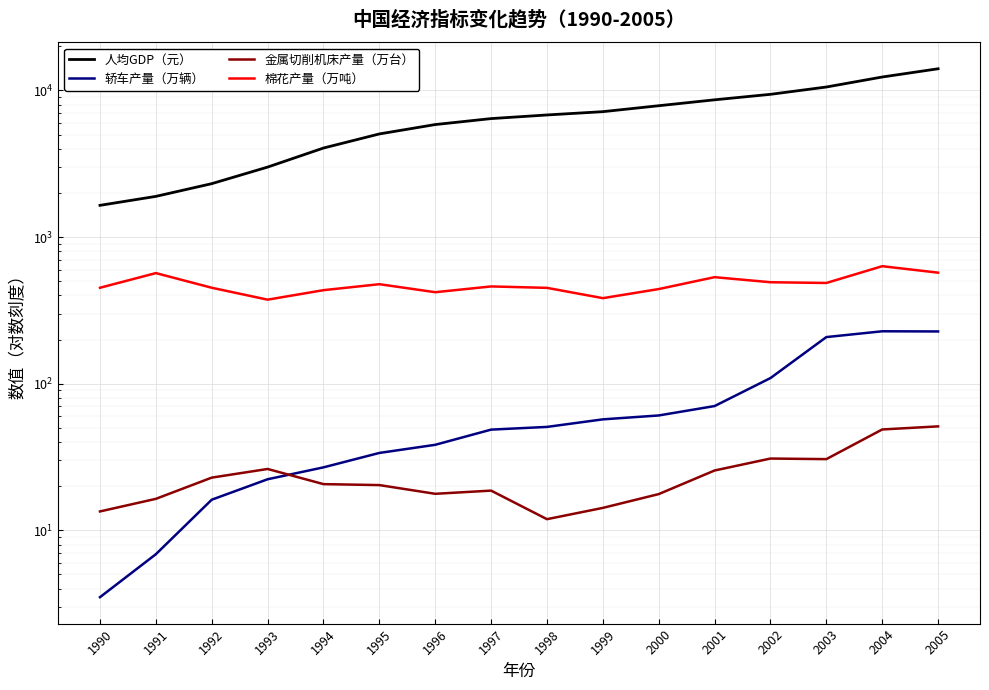

What is the value of the 棉花产量（万吨） point at the 15th from the left?

632.4